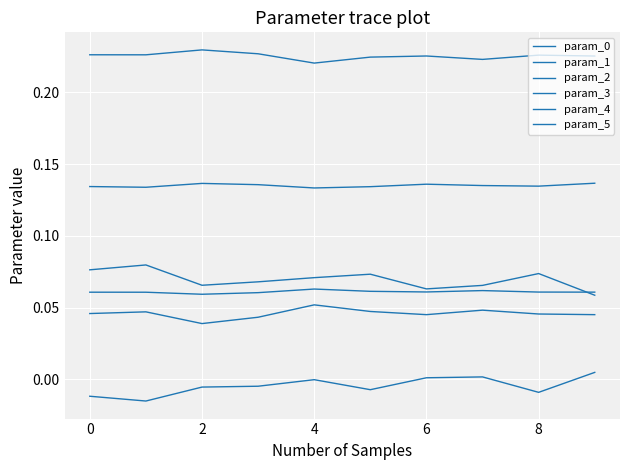

Which category has the highest value in the param_0 series?

9